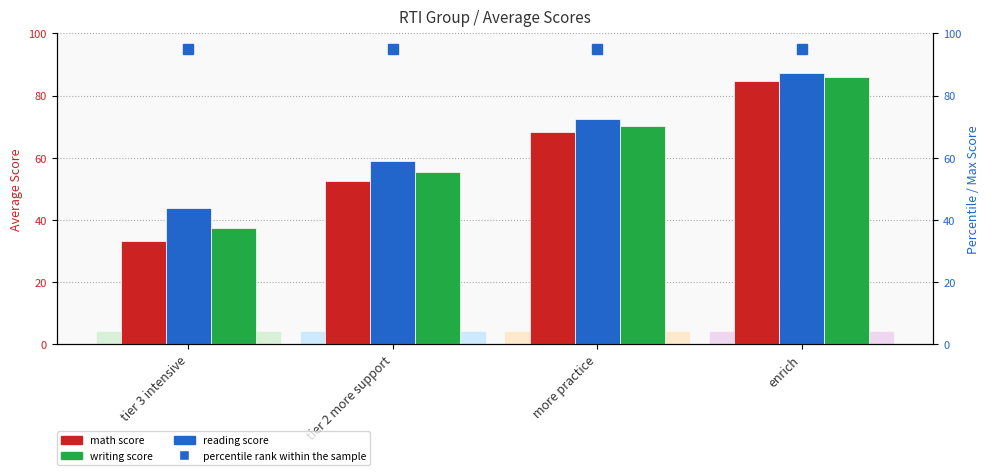

Reading right to left, transcribe all the data shown in this chart.

math score: enrich=84.7	more practice=68.4	tier 2 more support=52.6	tier 3 intensive=33.2
reading score: enrich=87.3	more practice=72.6	tier 2 more support=58.9	tier 3 intensive=43.8
writing score: enrich=85.9	more practice=70.1	tier 2 more support=55.3	tier 3 intensive=37.5